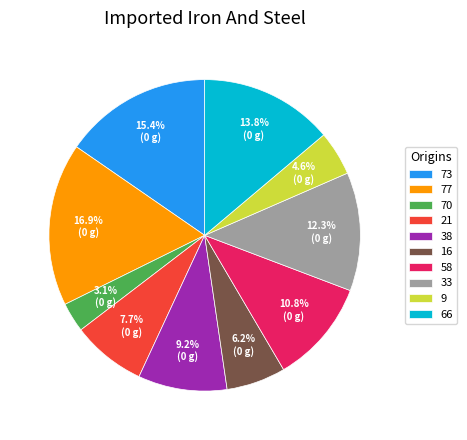

How many segments does this pie chart have?

10